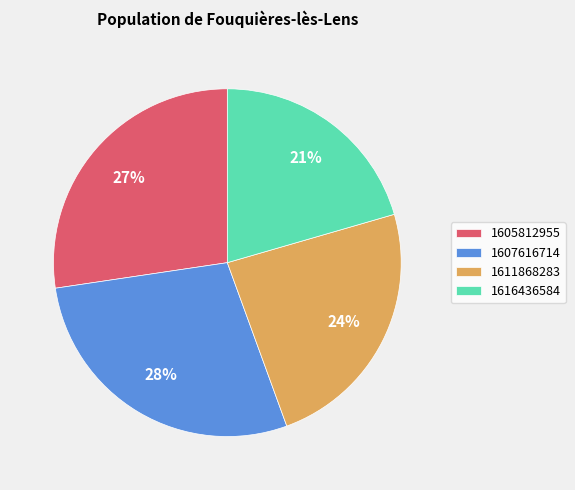

Does 1607616714 account for over 50% of the chart?

No